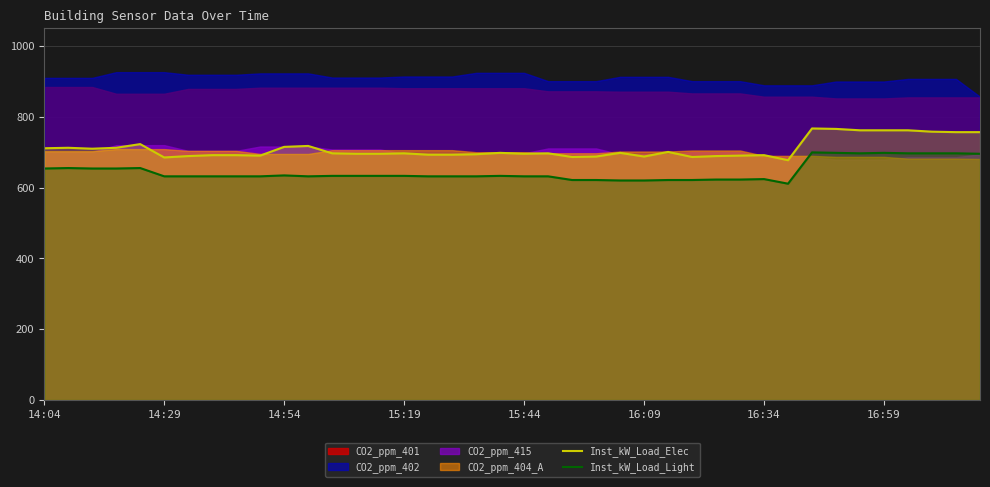

What is the lowest value of the Inst_kW_Load_Elec series?

677.3